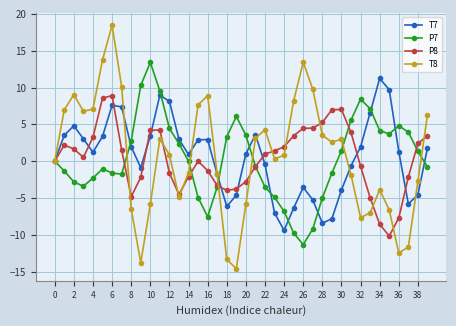

List the series in order of their peak value, highest first.

T8, P7, T7, P8